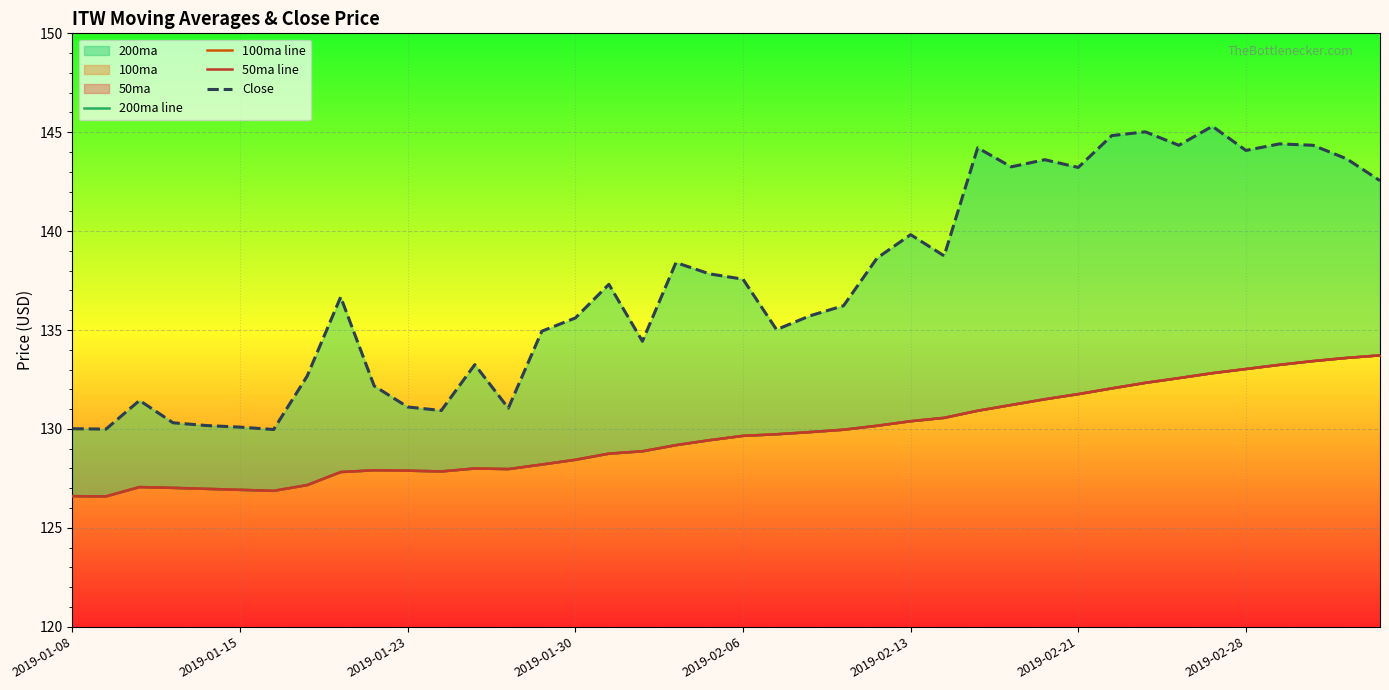

True or false: 100ma line and 50ma line cross at least once.

False